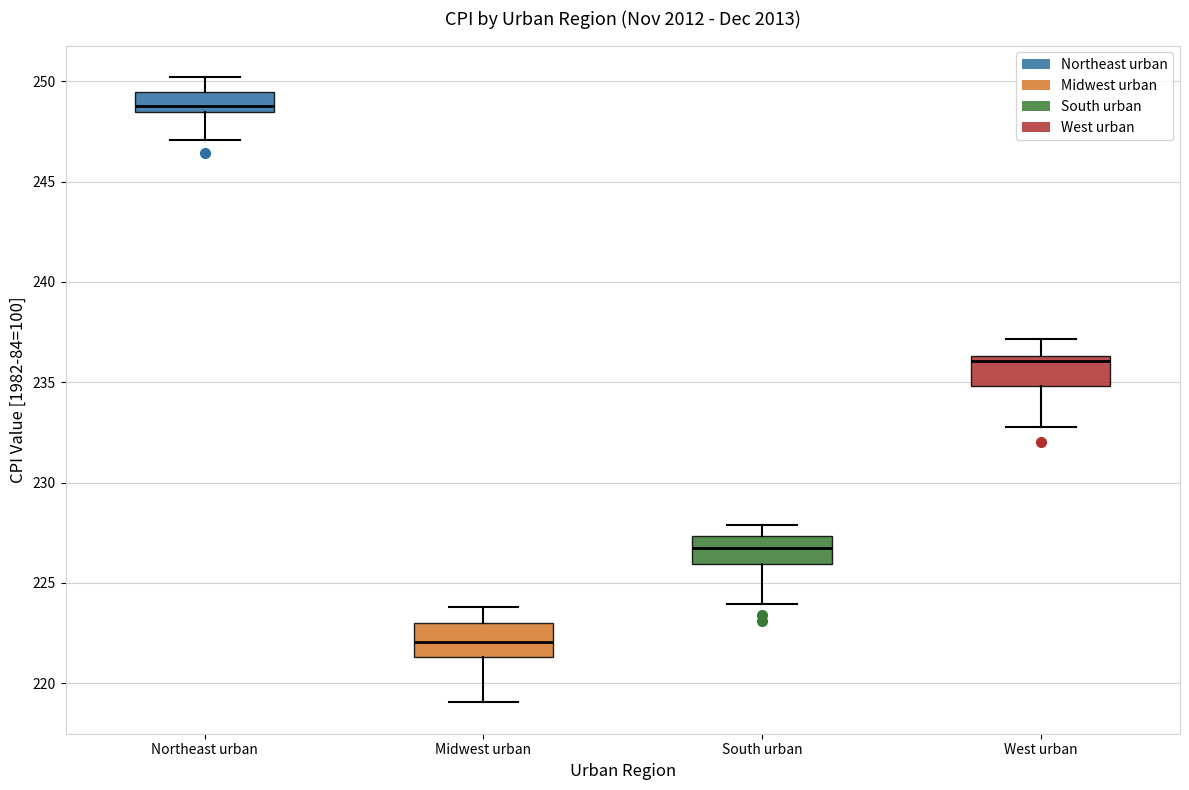

Where does the median line of the box for Northeast urban sit on the y-axis? The values are not printed on the chart, so give them approximately, as read against the axis.

249.0